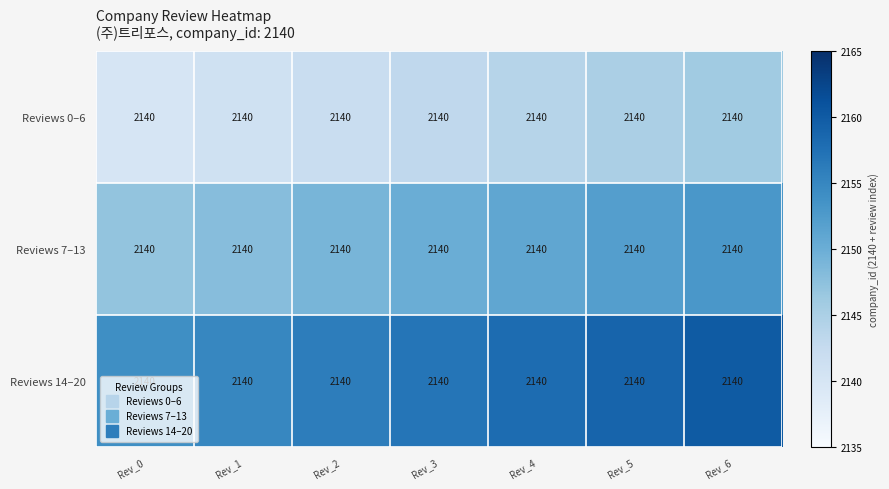

True or false: Reviews 0–6 has a value of 2145 at Rev_5.

True